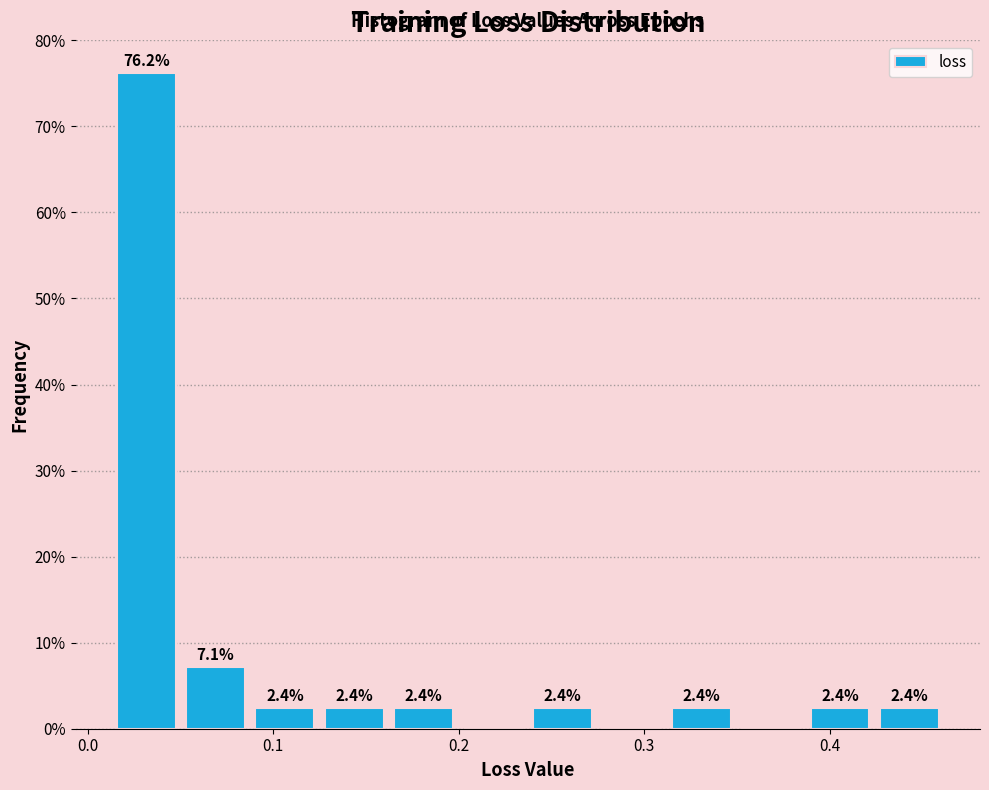

Around what value on the x-axis is the tallest bar? Give the approximate position of its centre, as read against the axis.

0.03